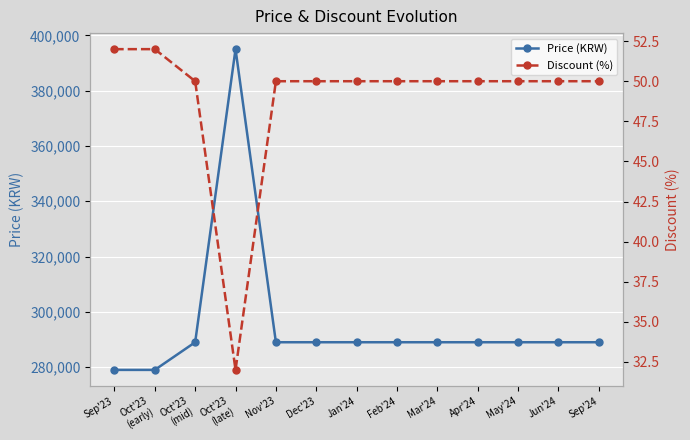

What is the label of the 5th point from the right?

Mar'24